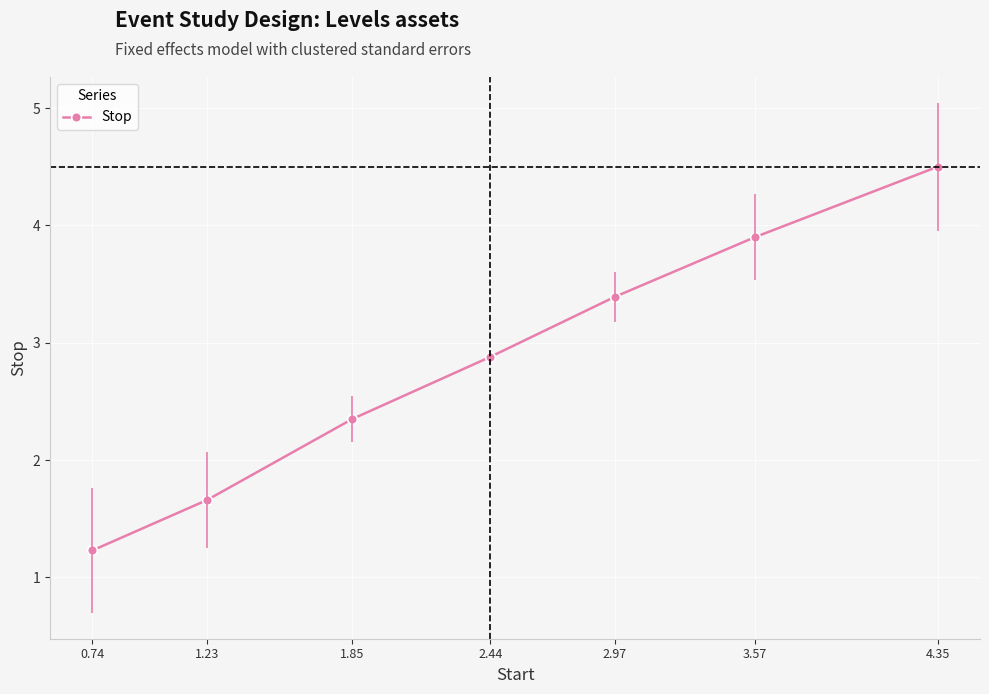

Does the chart display data point markers on the line(s)?

Yes